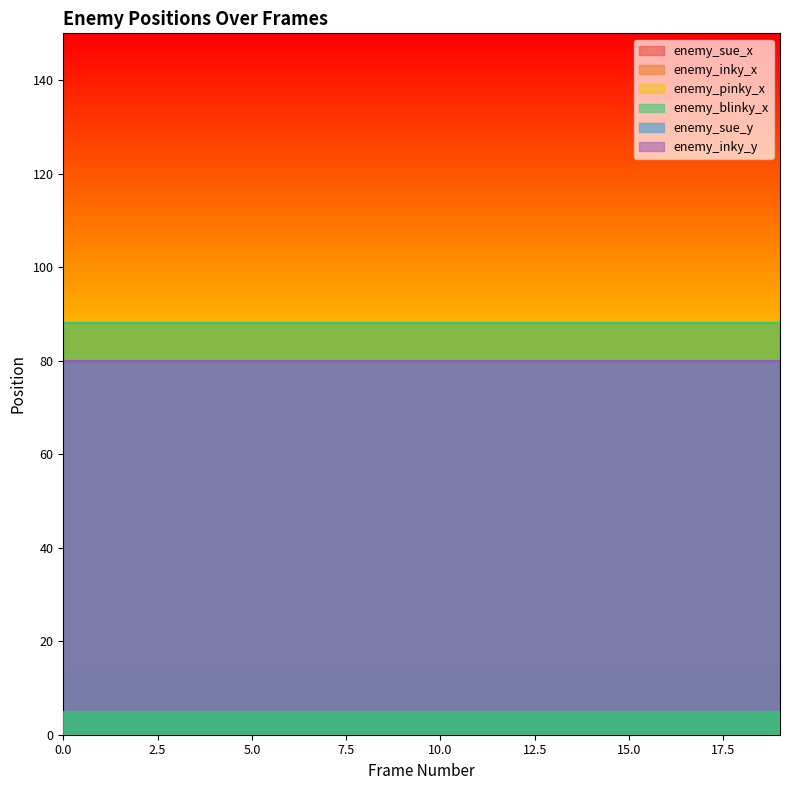

At how many categories does at least one series exceed 86?

20